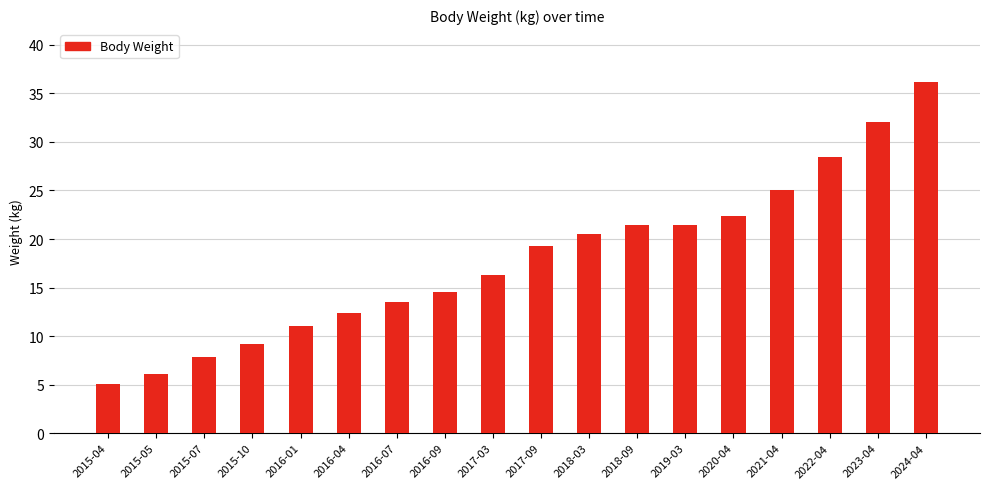

At which label does the data first exceed 19?

2017-09